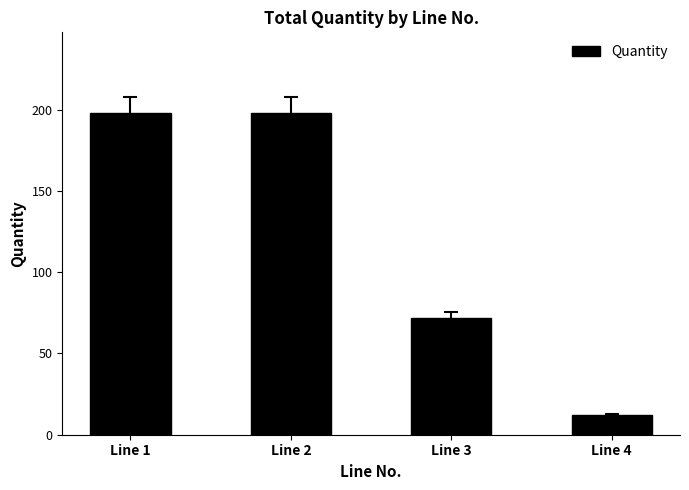

Is it true that the value at Line 3 is 119?

False